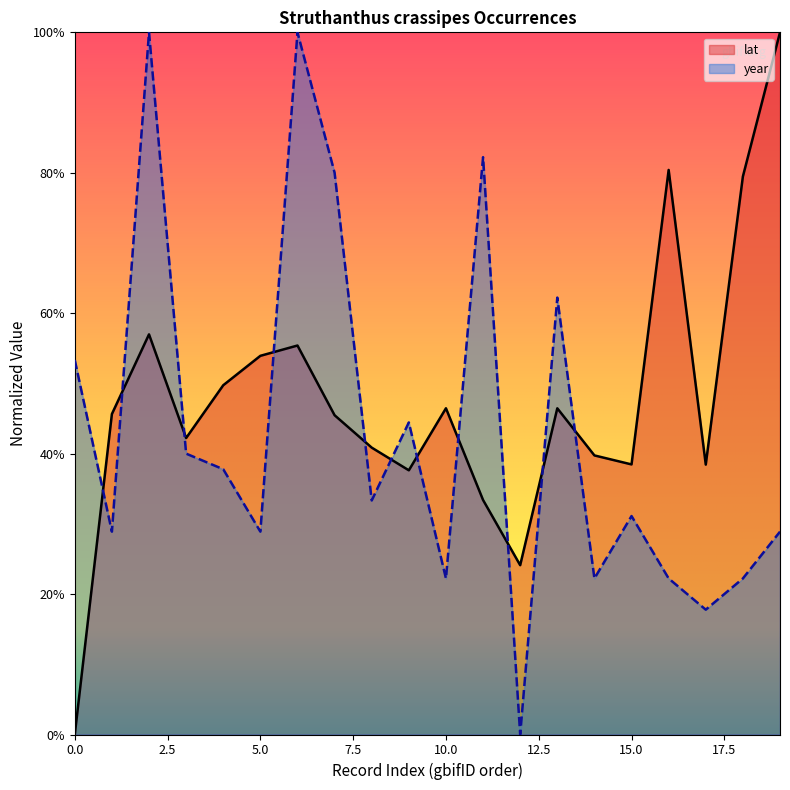

Reading left to right, list all the values displayed in this chart.

lat: 0.0	0.5	0.6	0.4	0.5	0.5	0.6	0.5	0.4	0.4	0.5	0.3	0.2	0.5	0.4	0.4	0.8	0.4	0.8	1.0
year: 0.5	0.3	1.0	0.4	0.4	0.3	1.0	0.8	0.3	0.4	0.2	0.8	0.0	0.6	0.2	0.3	0.2	0.2	0.2	0.3